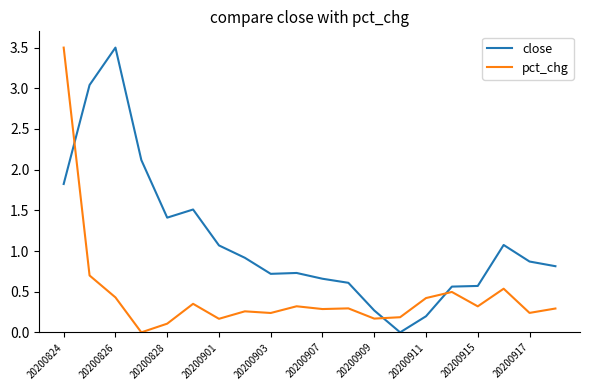

What is the maximum value for close?

3.5